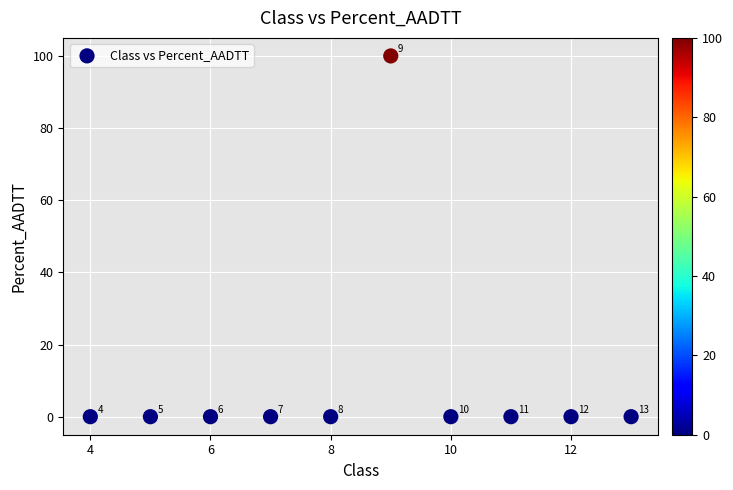

What is the average Y value?

10